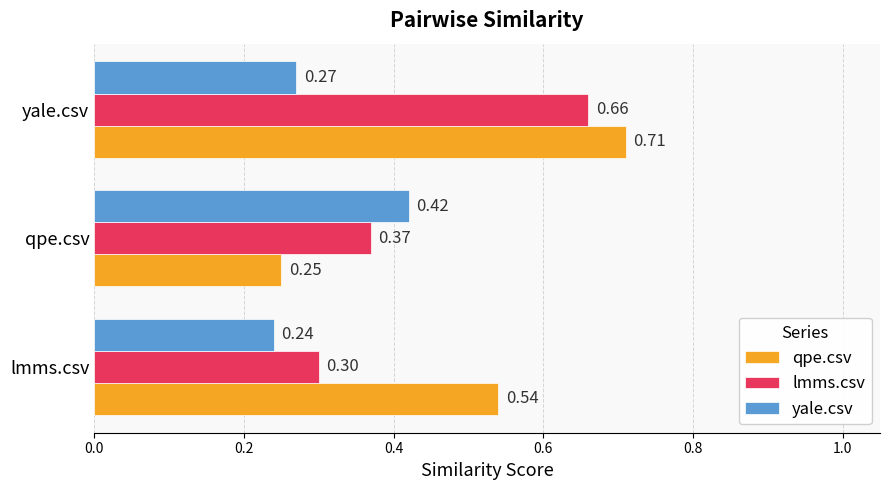

Which series has the largest range (max minus min)?

qpe.csv